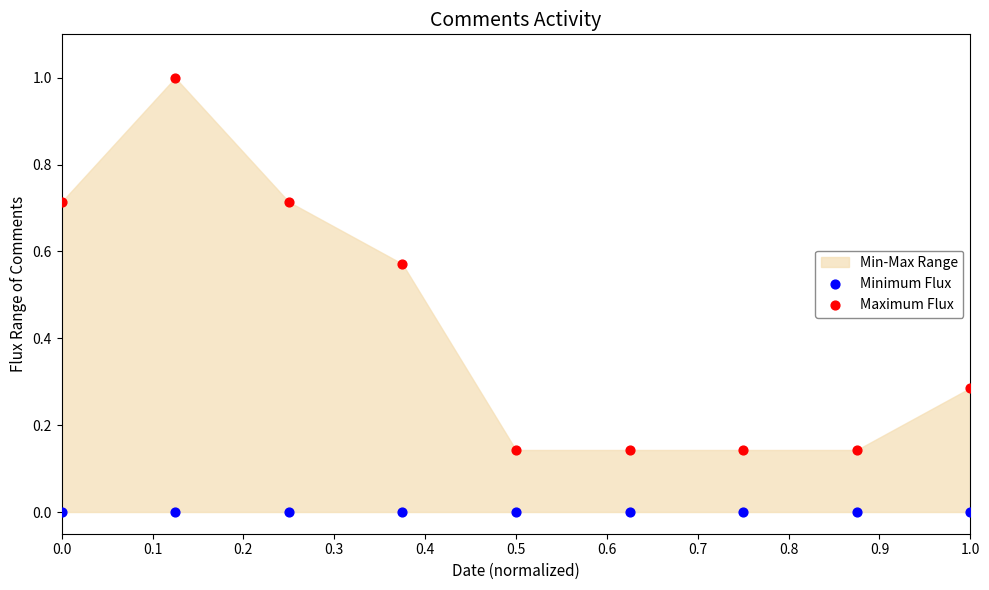

Which series contains the highest Y value?

Maximum Flux